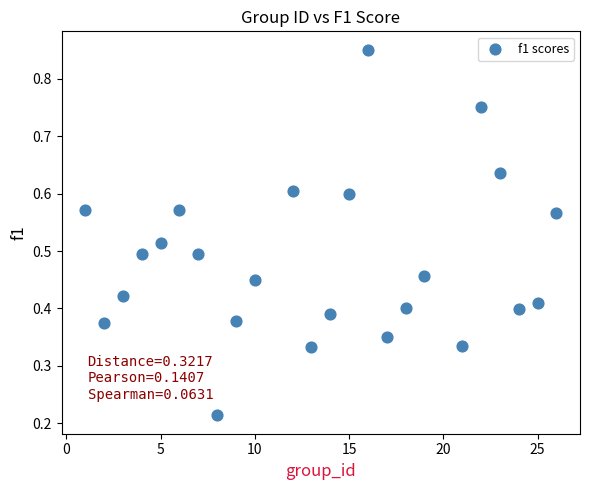

What is the range of X values (max minus min)?

25.0